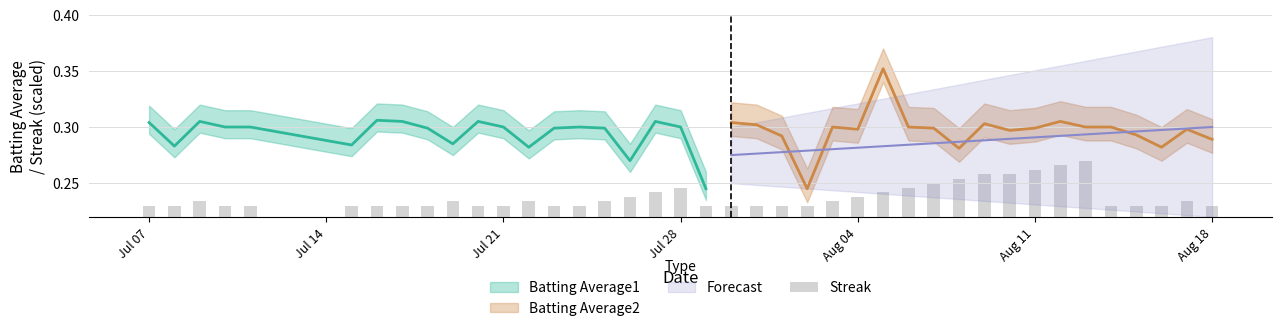

The value at Aug 11 is 0.3. True or false?

True